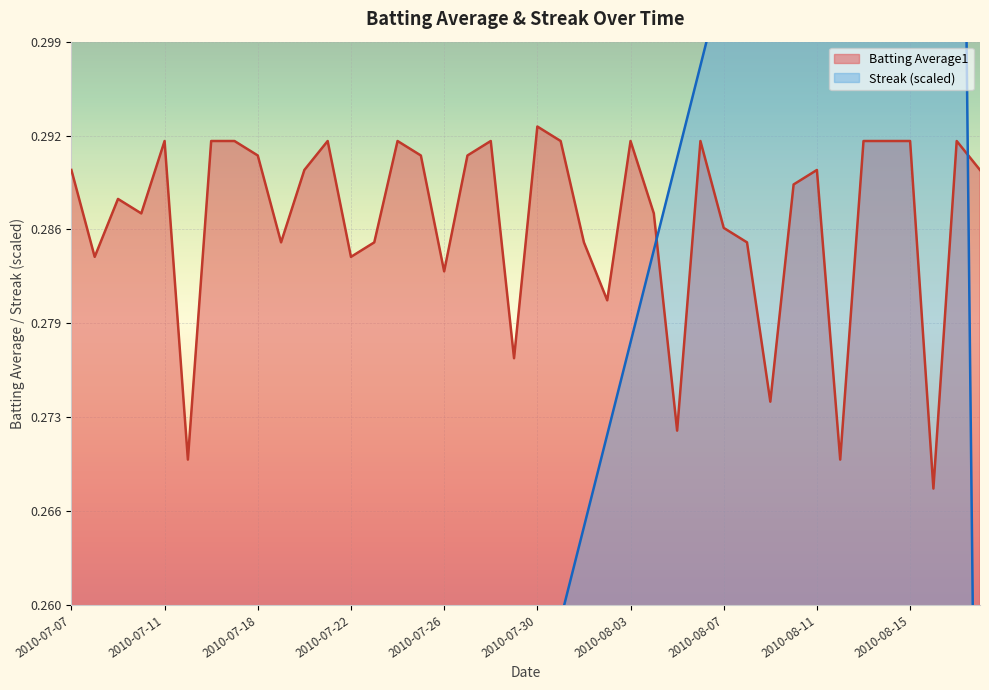

The Streak series shows 0.1 at 2010-07-29. True or false?

False